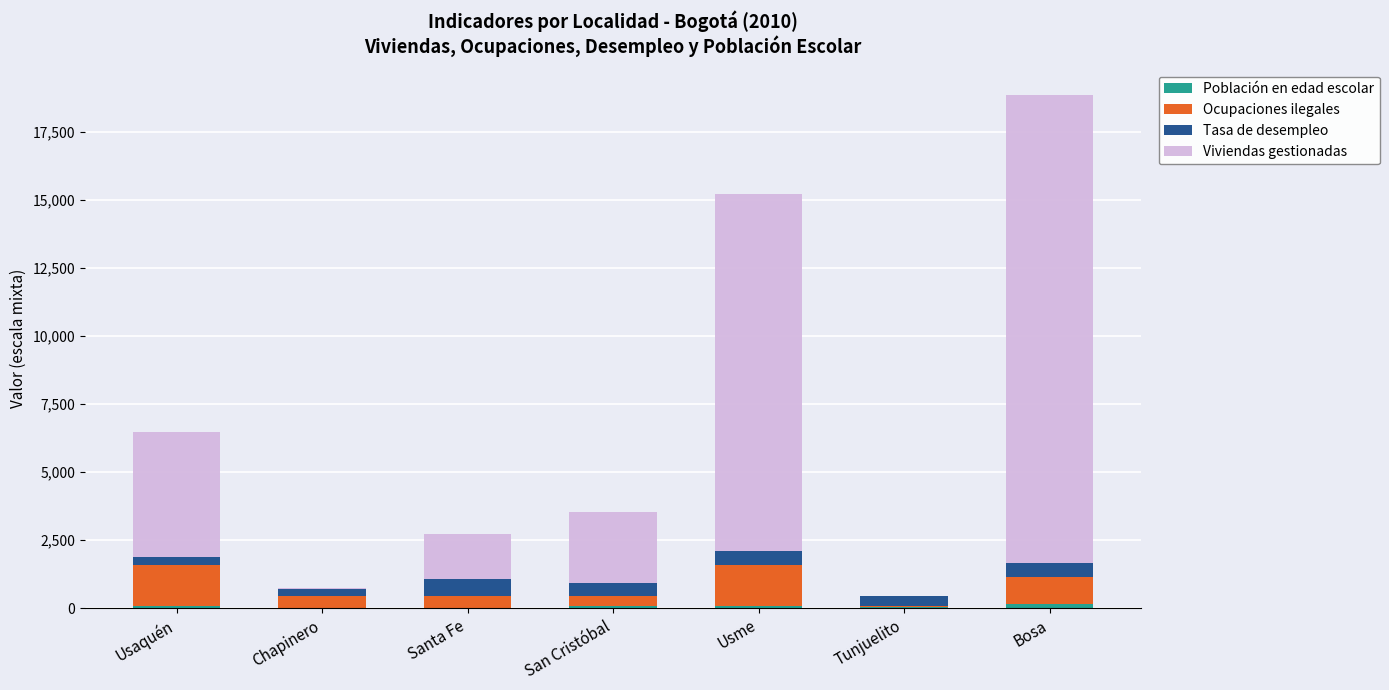

At which category is the sum across all series the highest?

Bosa